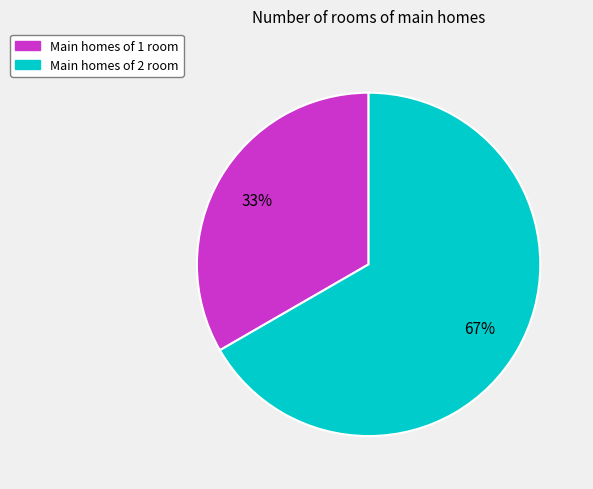

To the nearest percent, what is the average slice percentage?

50%